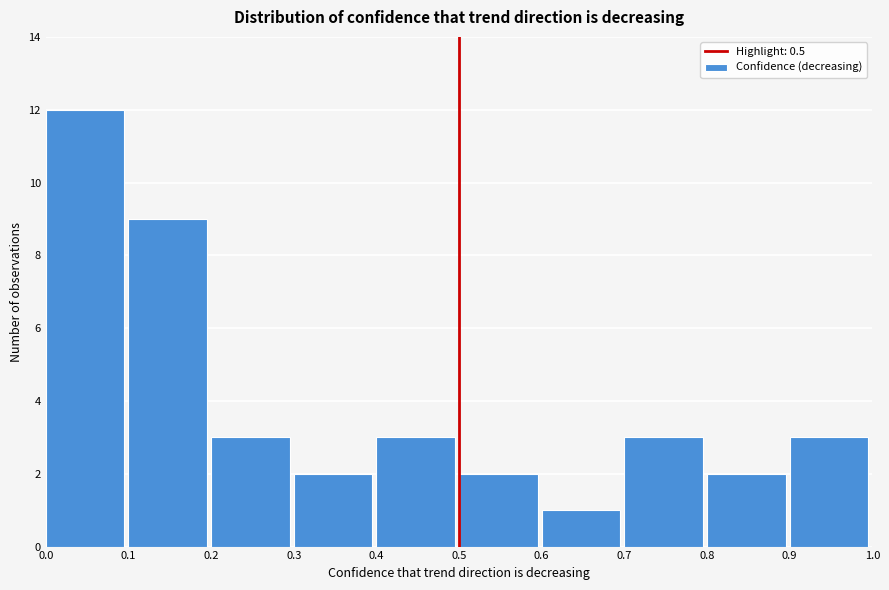

Which range on the x-axis has the tallest bar?

0.0 to 0.1